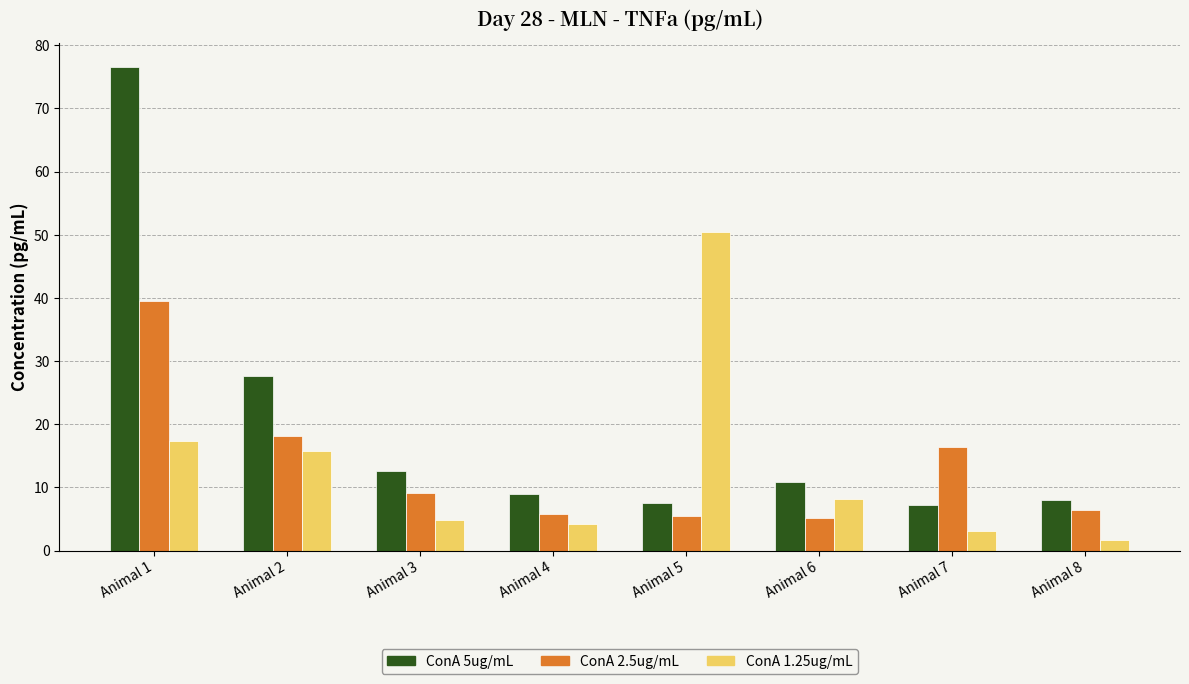

What is the minimum value shown in the chart?

1.7